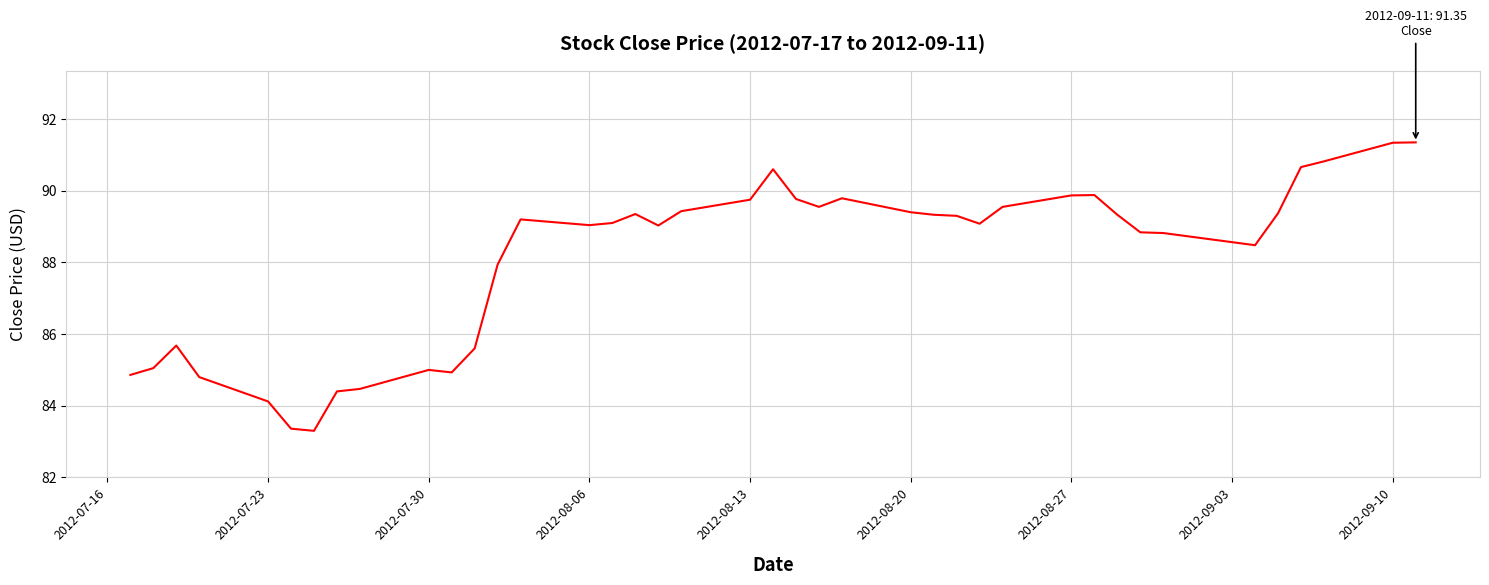

What is the smallest value displayed?

83.3